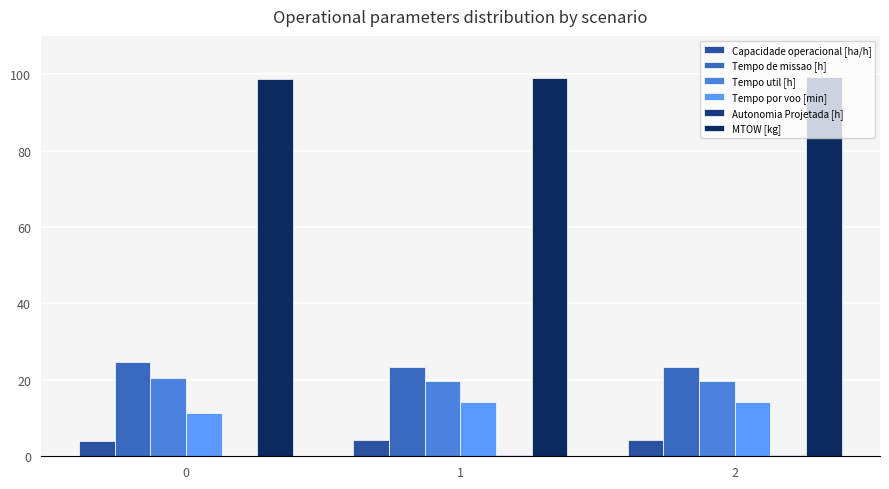

Between 0 and 2, which is larger?

2